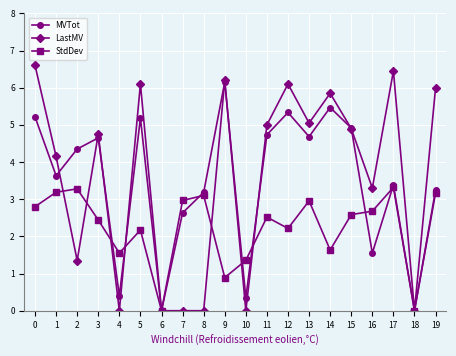

Does the chart have visible grid lines?

Yes